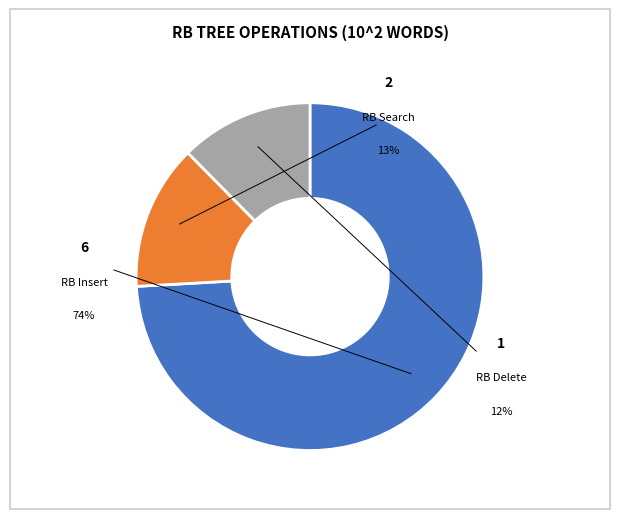

To the nearest percent, what percentage of the pie is RB Delete?

12%